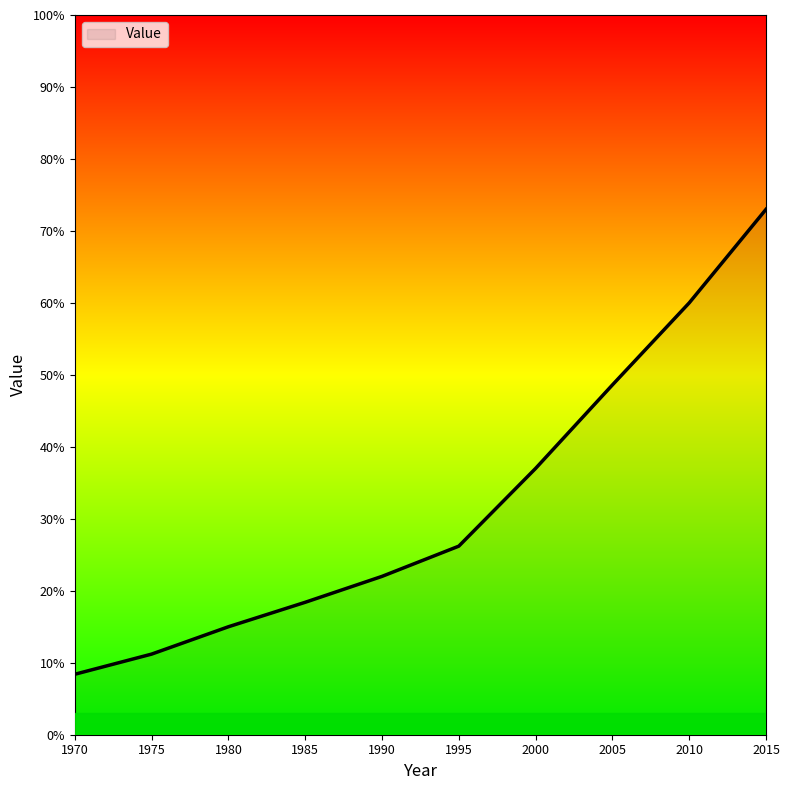

How many lines are shown in the chart?

1